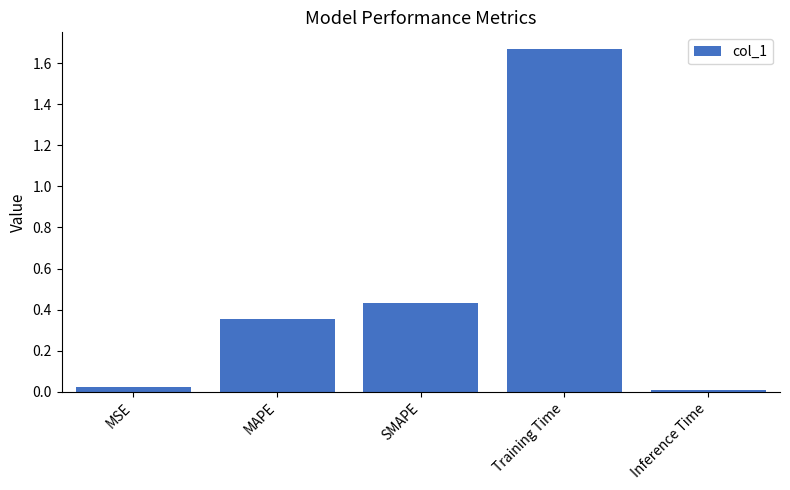

The value at Inference Time is 0.0. True or false?

True